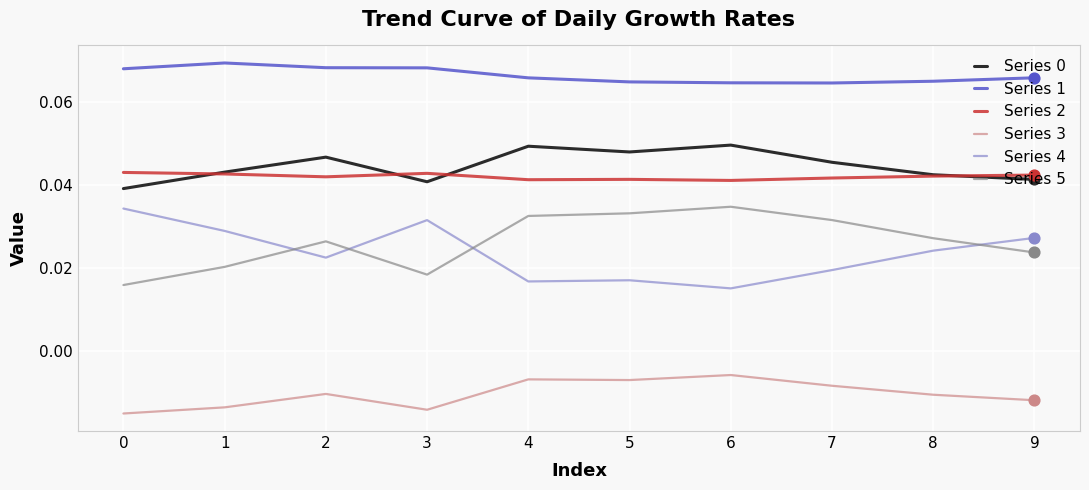

True or false: Series 1 and Series 2 intersect in this chart.

False